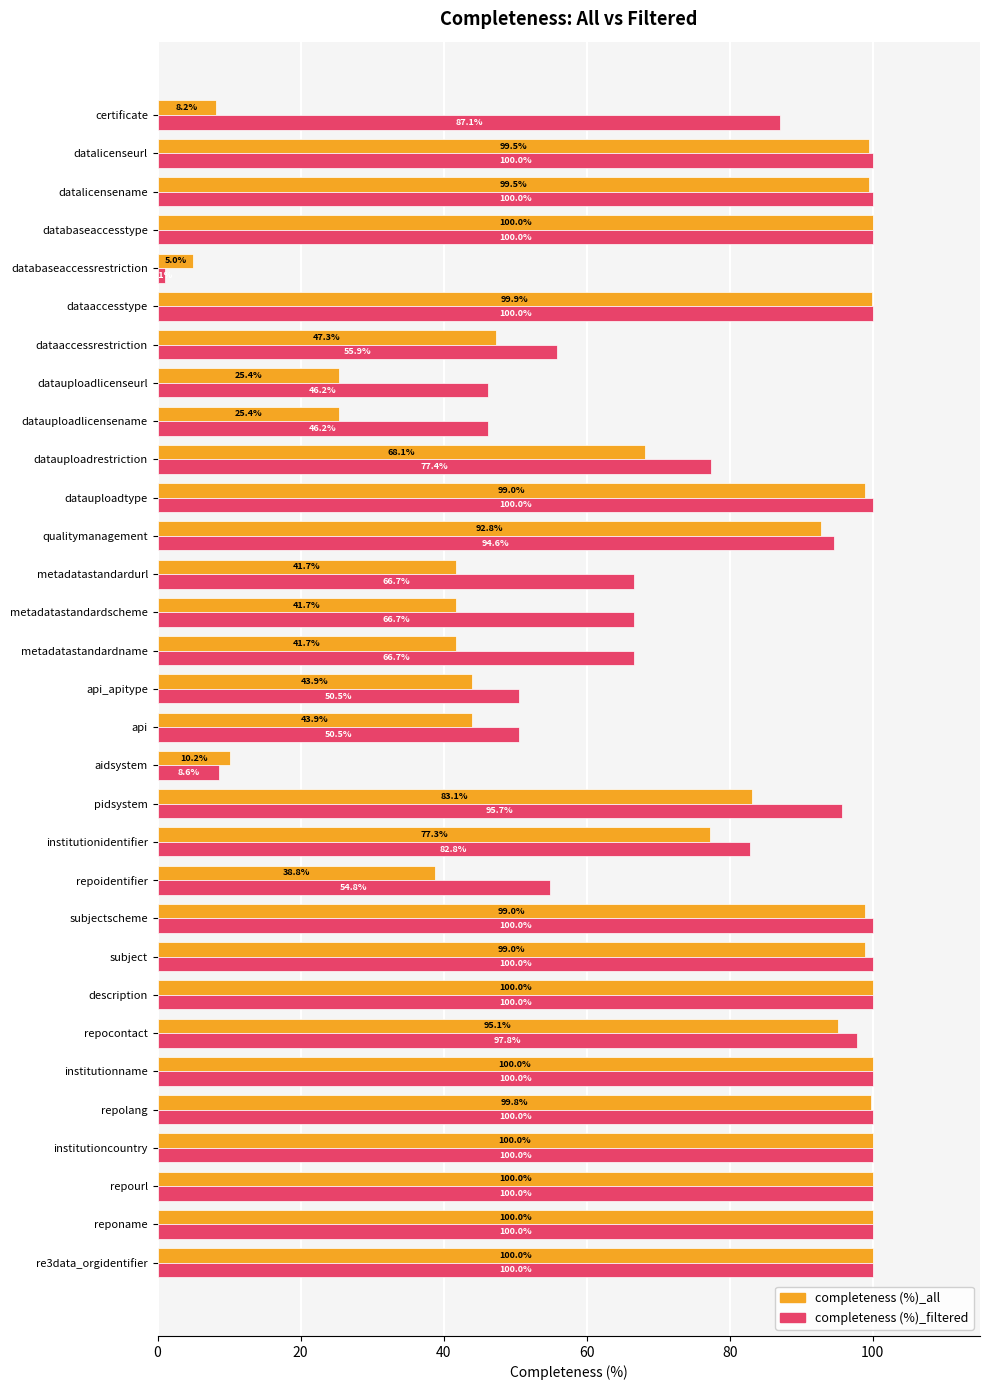

Is the value of completeness (%)_all at dataaccessrestriction greater than the value of completeness (%)_filtered at institutioncountry?

No